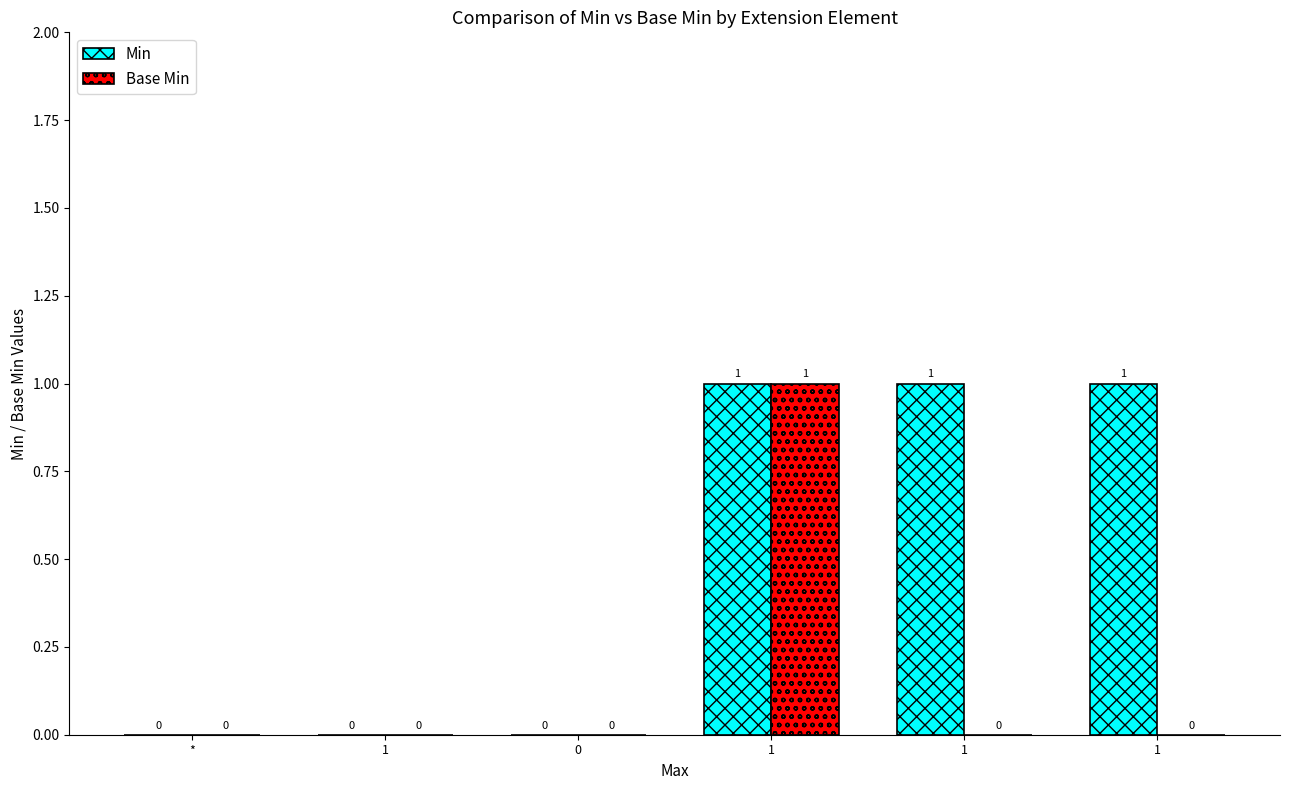

Rank the categories by Base Min value from lowest to highest.

*, 1, 0, 1, 1, 1